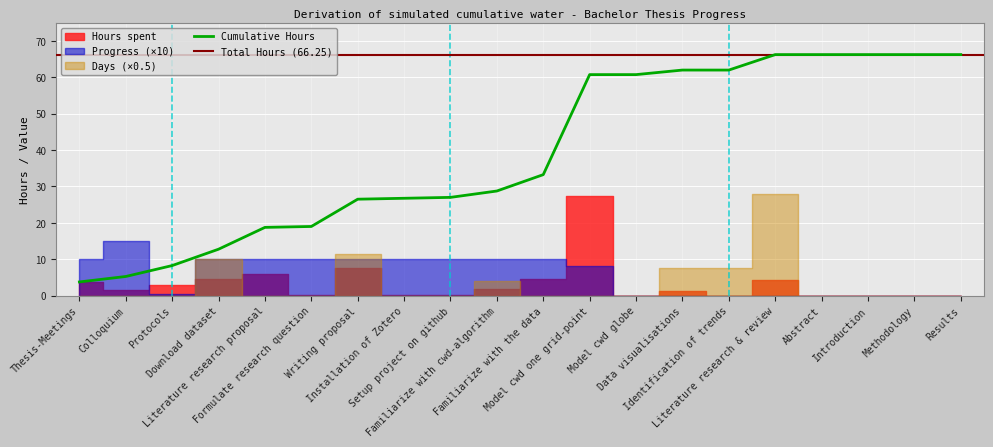

What is the difference between the Days values at Data visualisations and Download dataset?

5.0